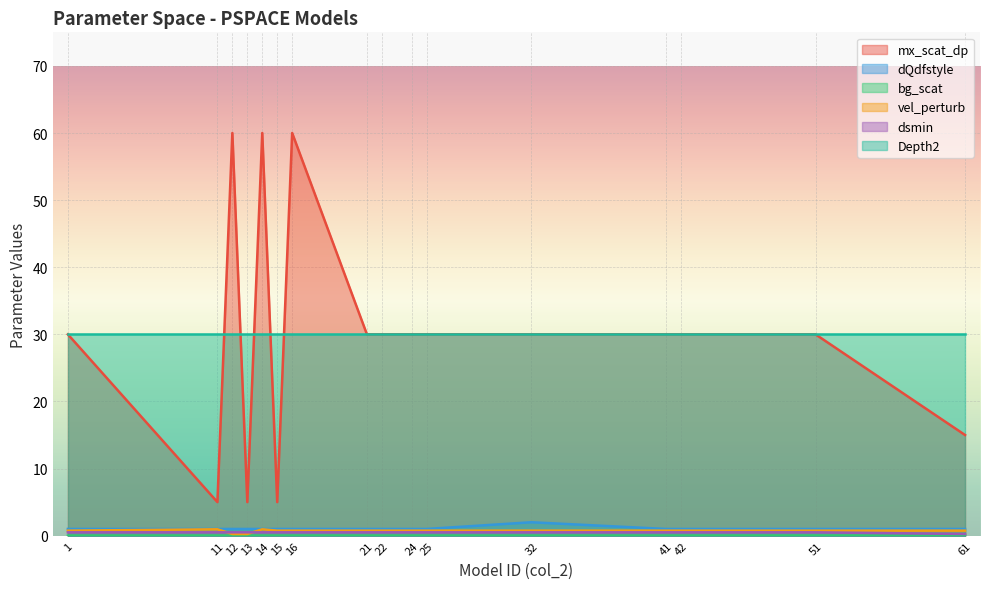

True or false: dsmin and mx_scat_dp cross at least once.

False